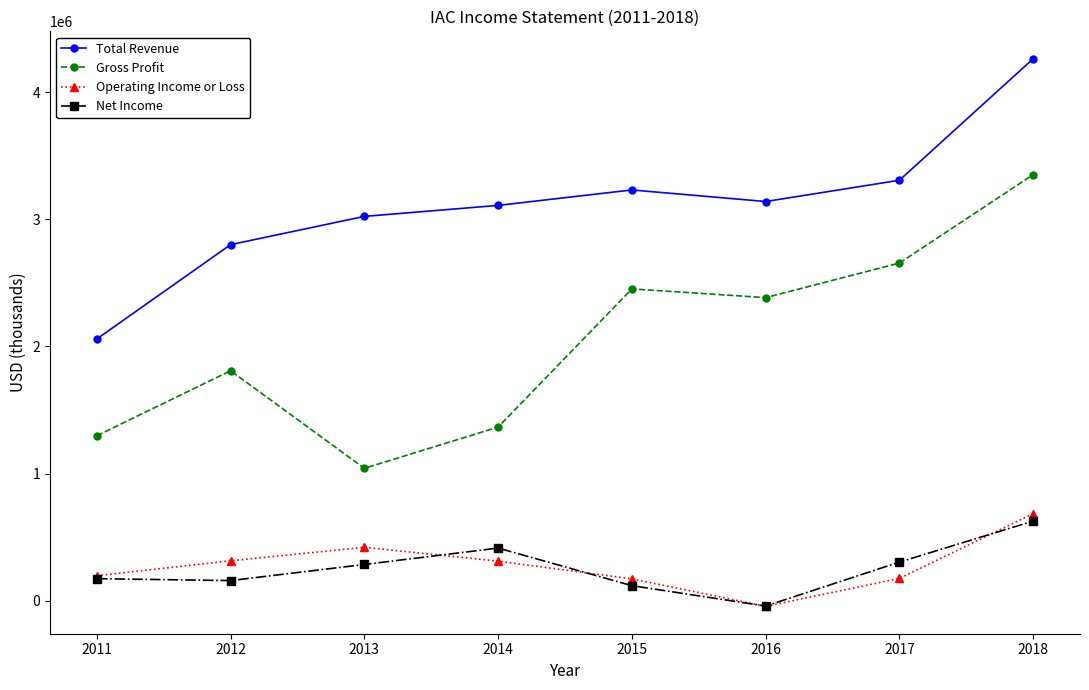

At which label does Gross Profit first exceed 2384200?

2015